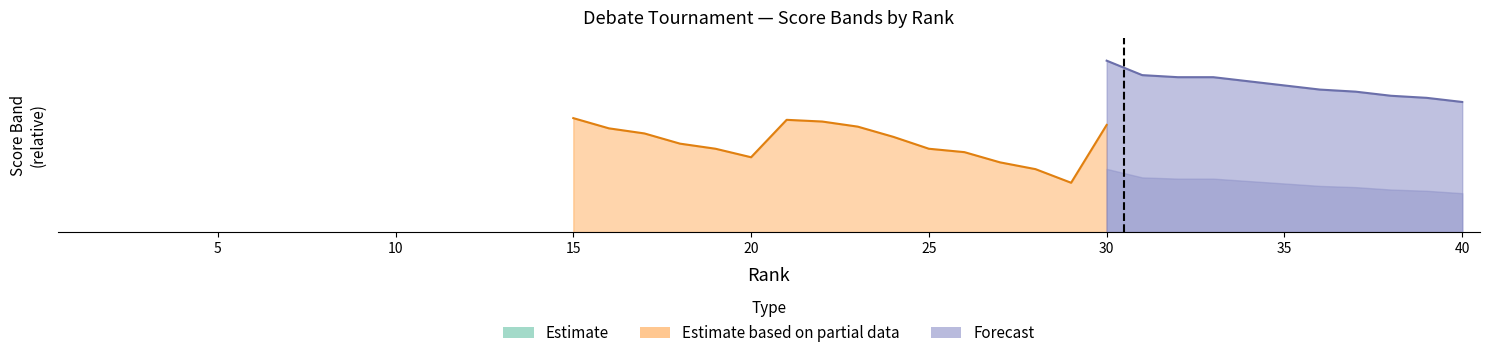

What is the difference between the highest and lowest values at 27?

752